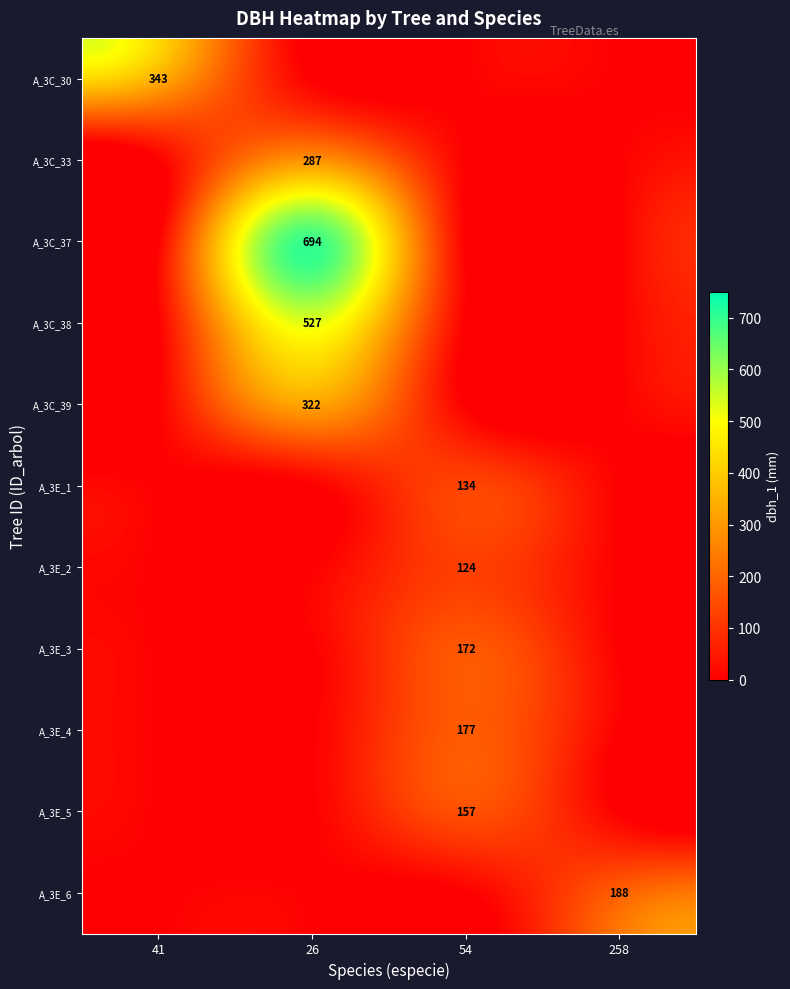

Between 41 and 26, which is larger?

41